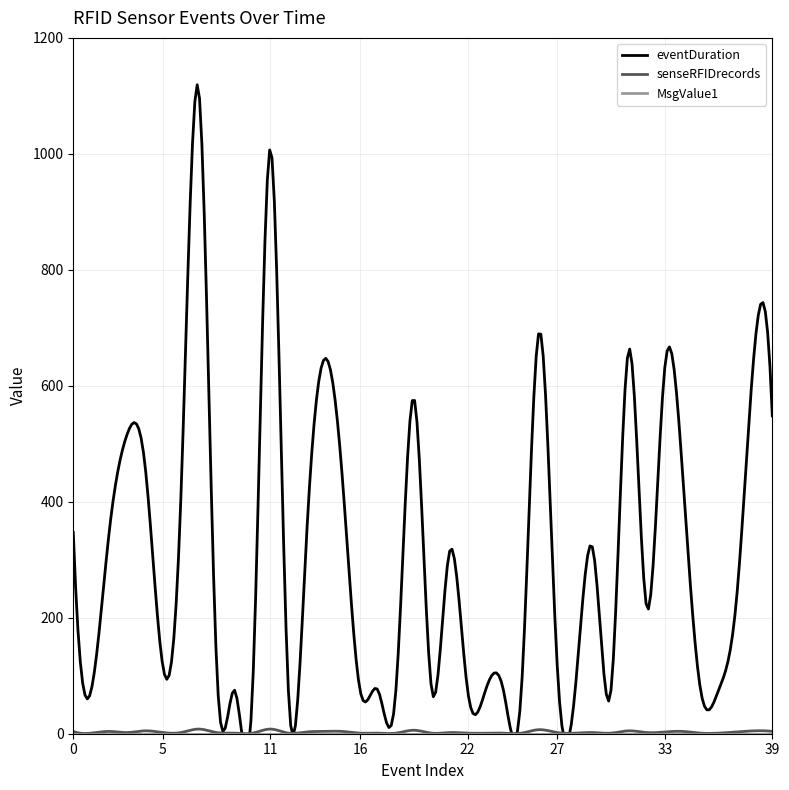

How many lines are shown in the chart?

3